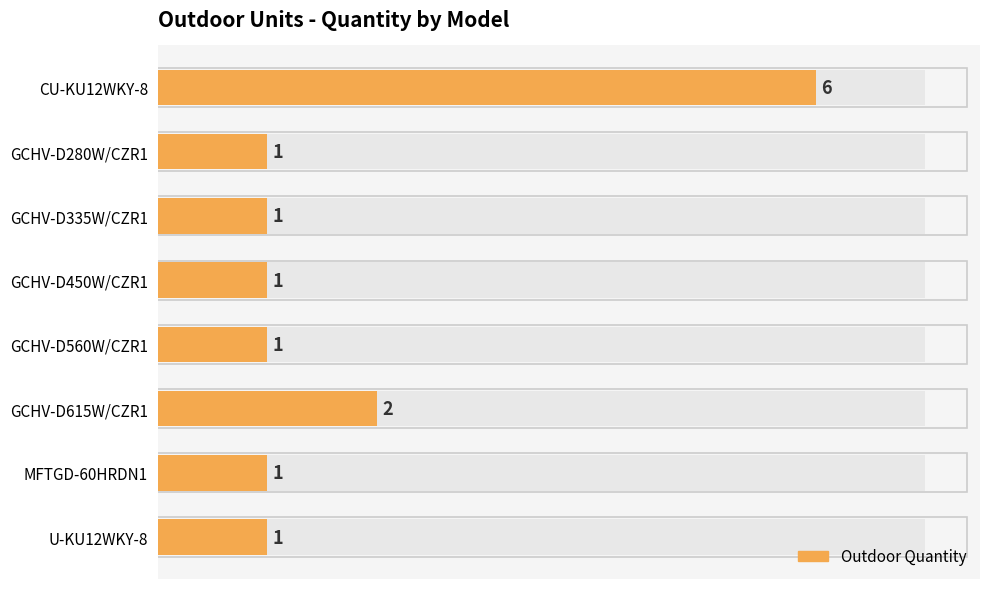

True or false: the data shows 6 at CU-KU12WKY-8.

True